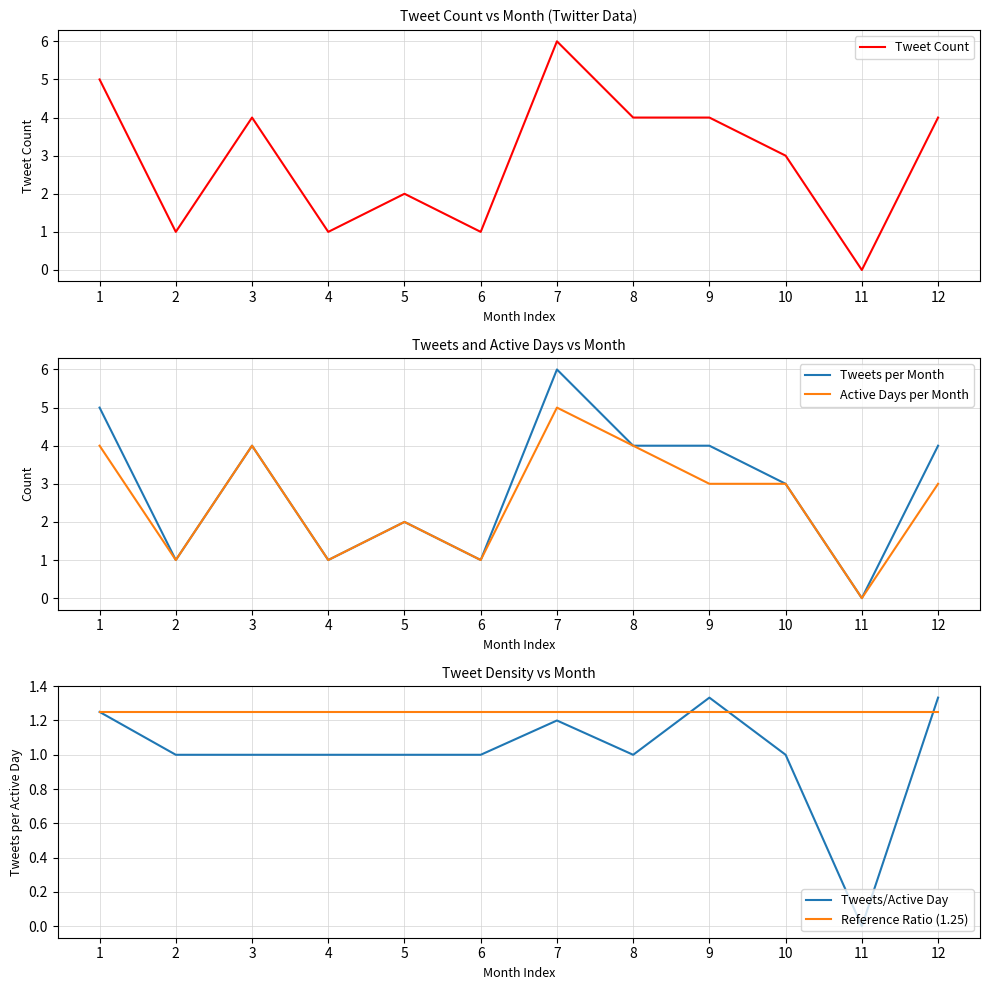

True or false: Active Days per Month has more than 0 interior local peaks.

True